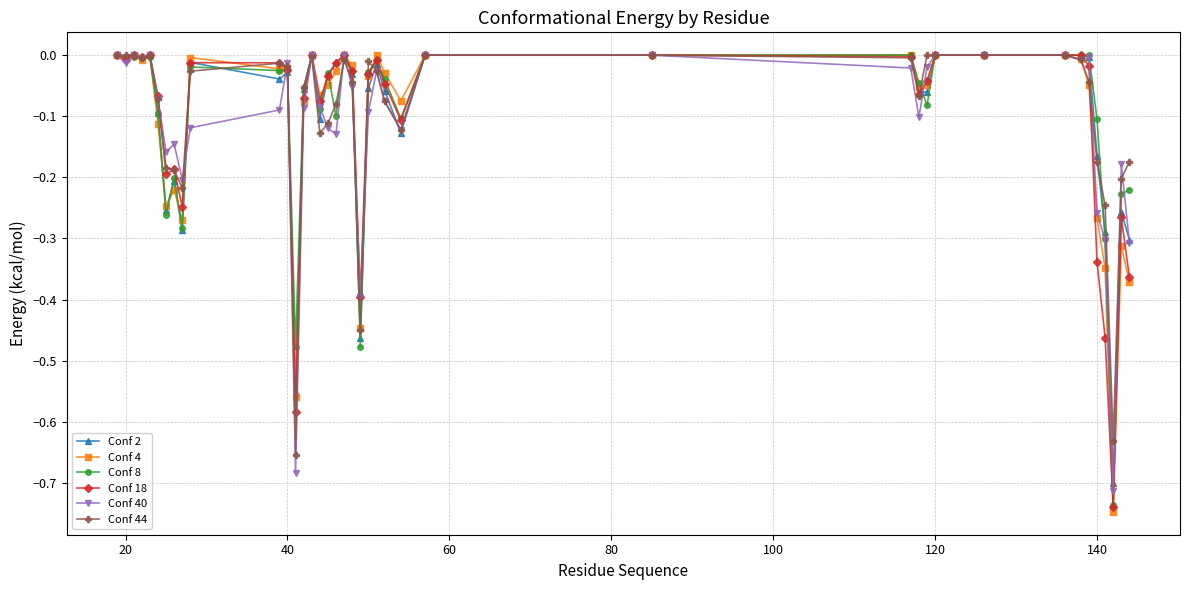

What is the sum of all Conf 18 values?

-4.4